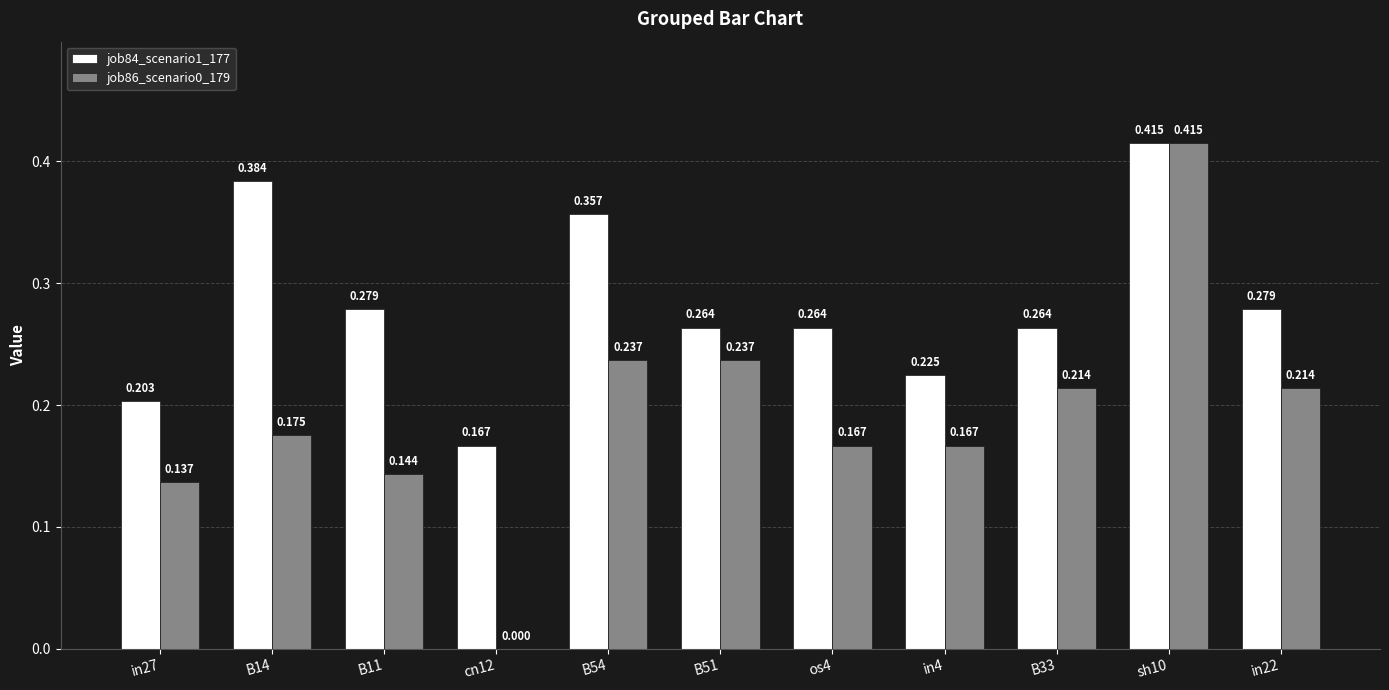

Is the value of job84_scenario1_177 at in4 greater than the value of job86_scenario0_179 at B51?

No